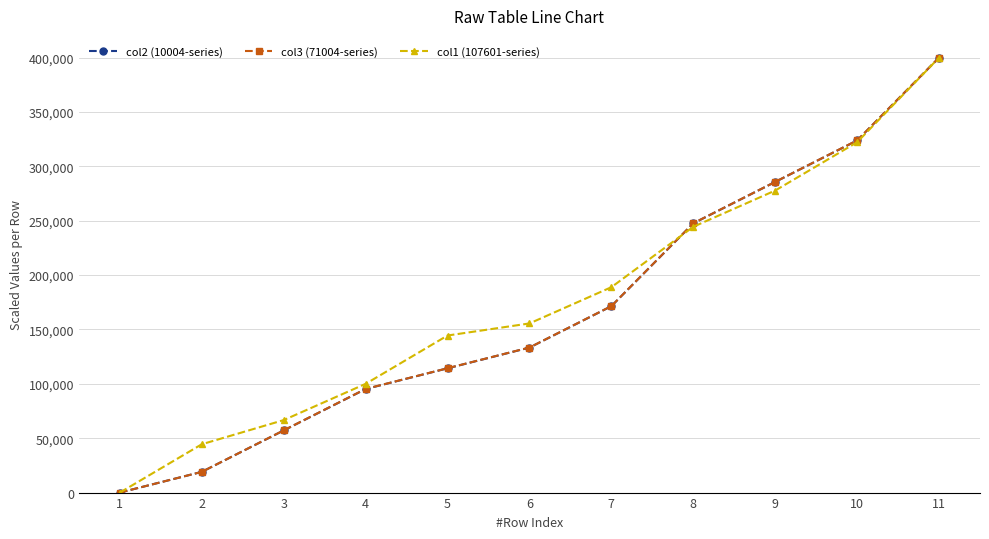

Reading left to right, list all the values displayed in this chart.

col2 (10004-series): 0.0	19047.6	57142.9	95238.1	114285.7	133333.3	171428.6	247619.0	285714.3	323809.5	400000.0
col3 (71004-series): 0.0	19042.2	57240.8	95325.1	114367.3	133409.5	171493.9	247662.6	285746.9	323907.5	400000.0
col1 (107601-series): 0.0	44444.4	66666.7	100000.0	144444.4	155555.6	188888.9	244444.4	277777.8	322222.2	400000.0